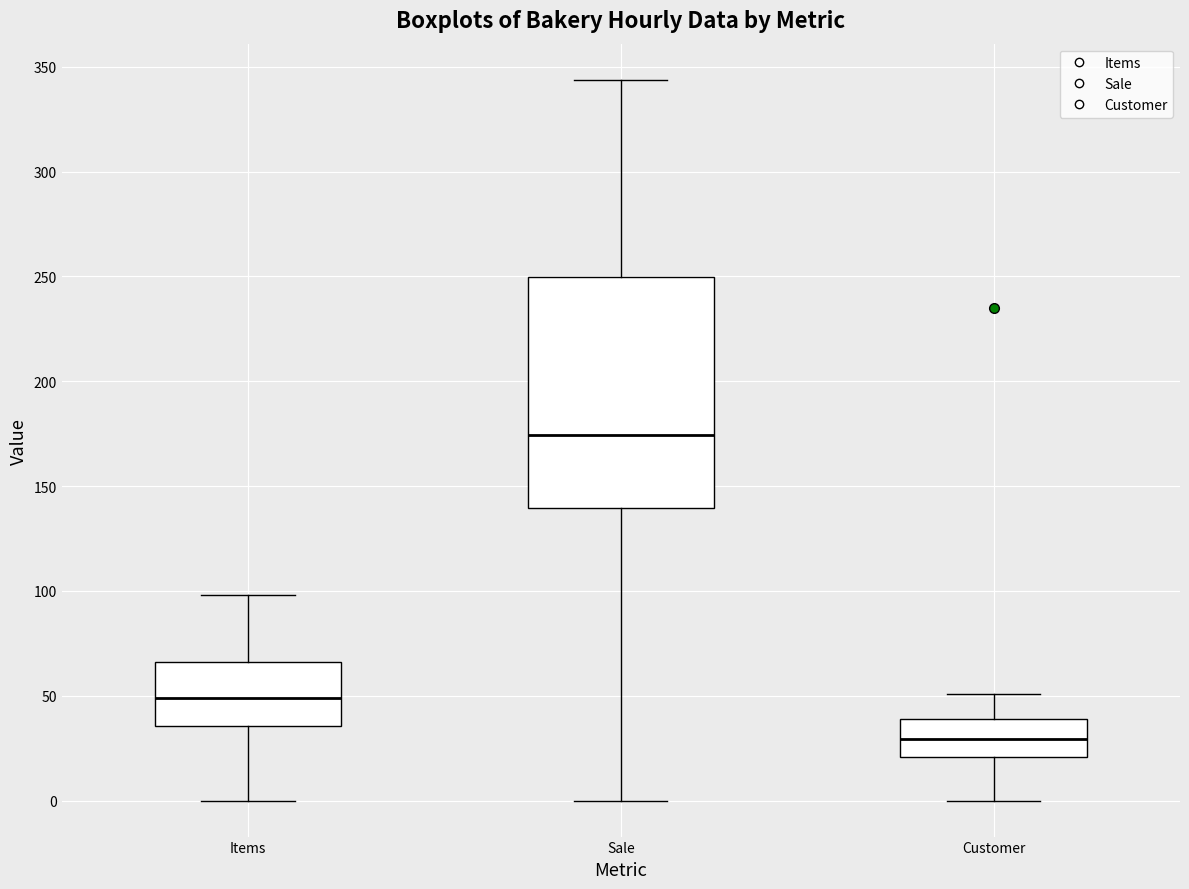

Where is the lower edge of the box for Items on the y-axis? The values are not printed on the chart, so give them approximately, as read against the axis.

35